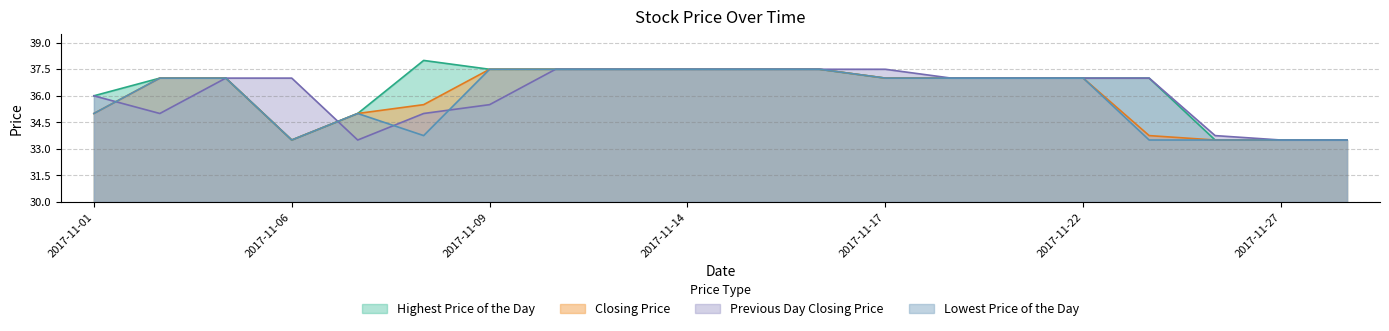

List the series in order of their peak value, highest first.

Highest Price of the Day, Closing Price, Previous Day Closing Price, Lowest Price of the Day